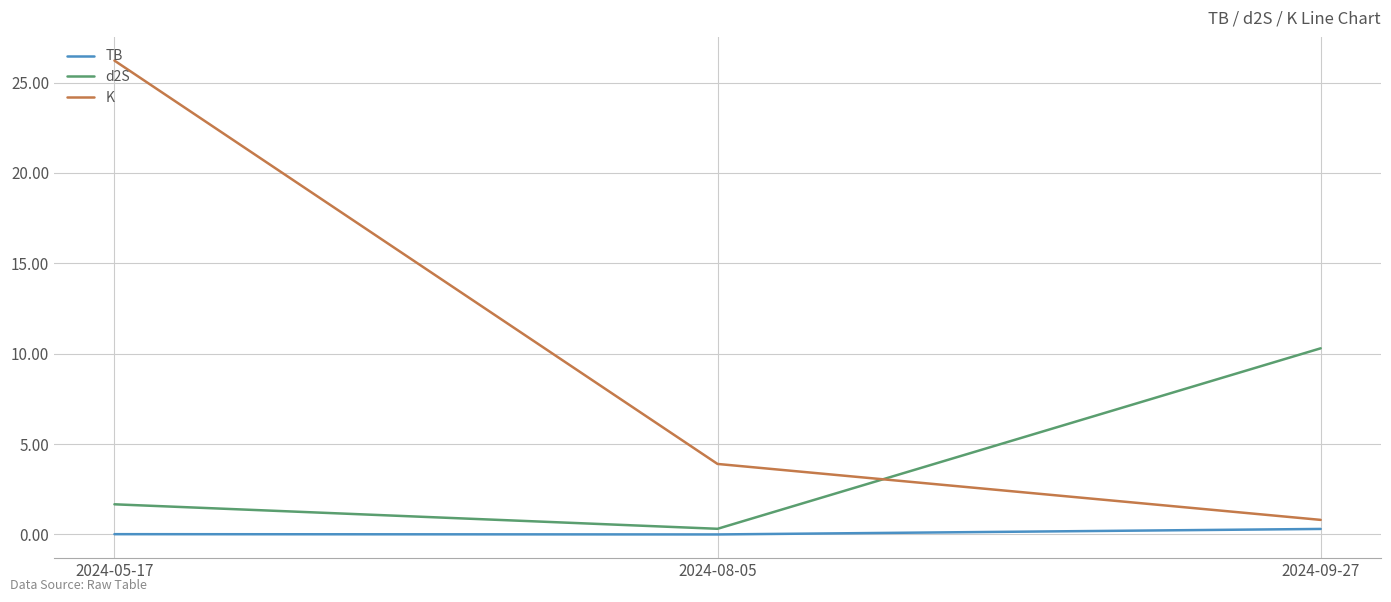

Rank the categories by K value from lowest to highest.

2024-09-27, 2024-08-05, 2024-05-17